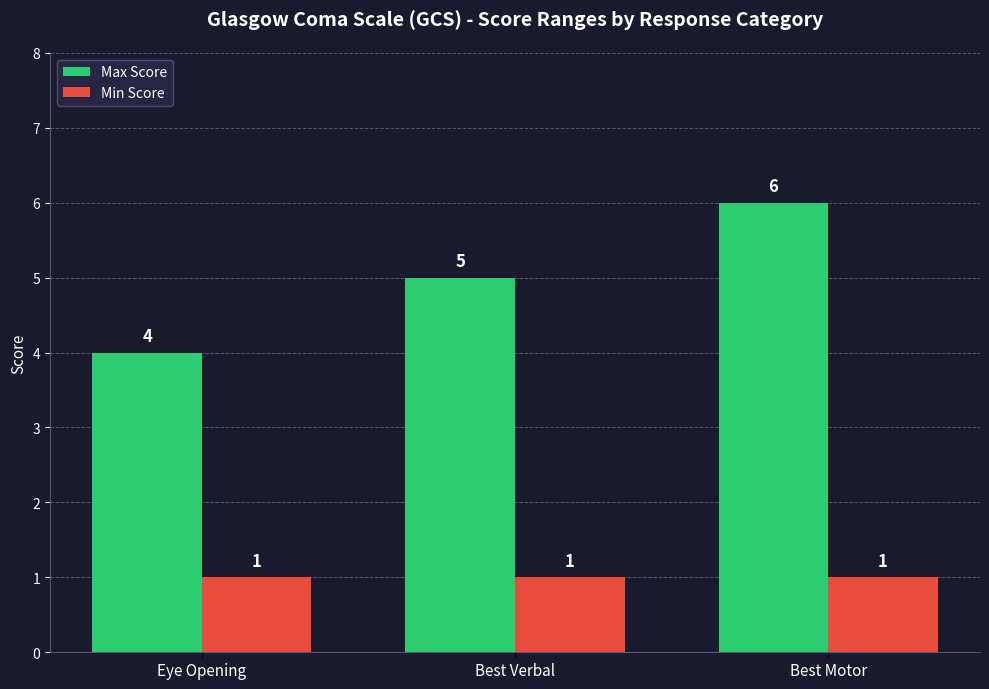

Which category has the highest value in the Max Score series?

Best Motor